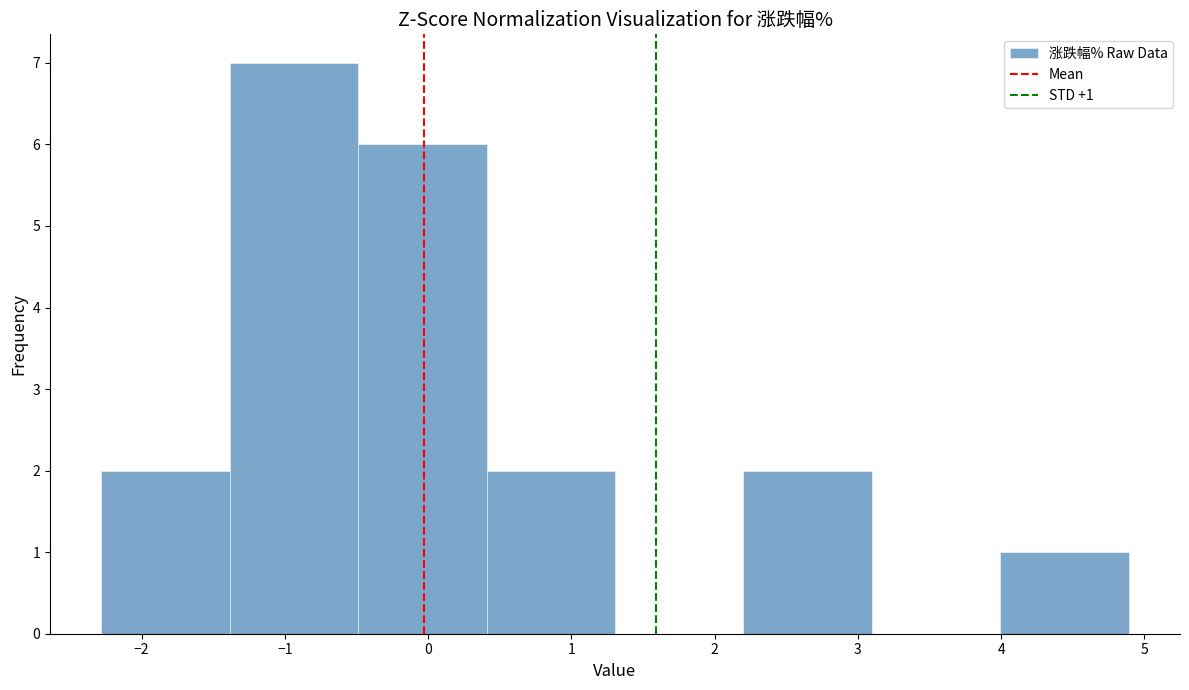

Over which range of the x-axis is the bar tallest?

-1.4 to -0.5